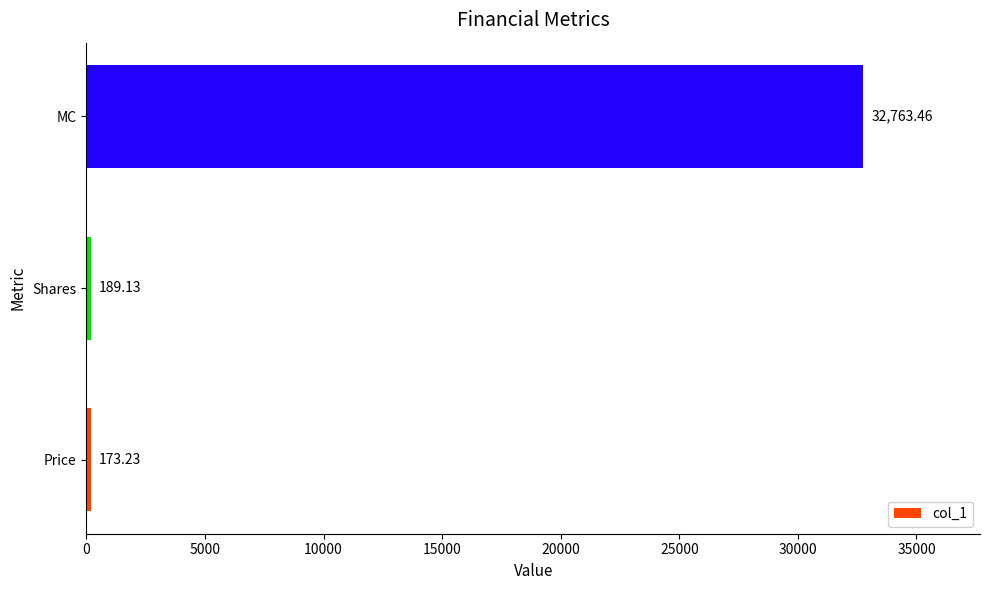

What is the change in value from Price to MC?

+32590.2